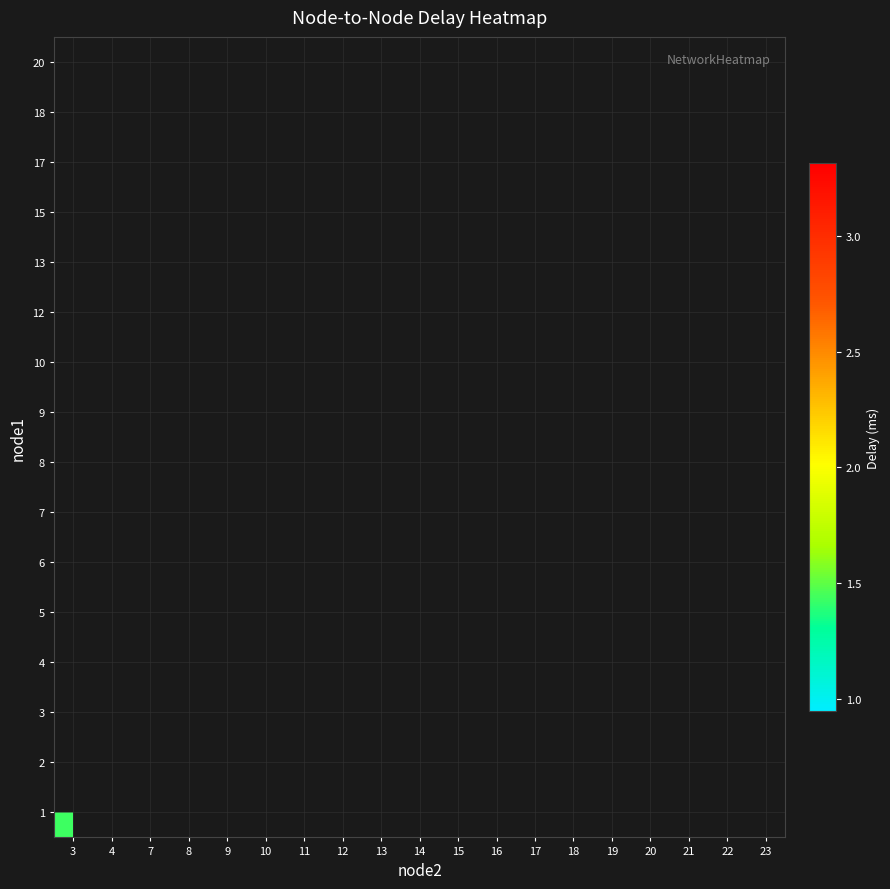

How many distinct data groups are displayed?

16